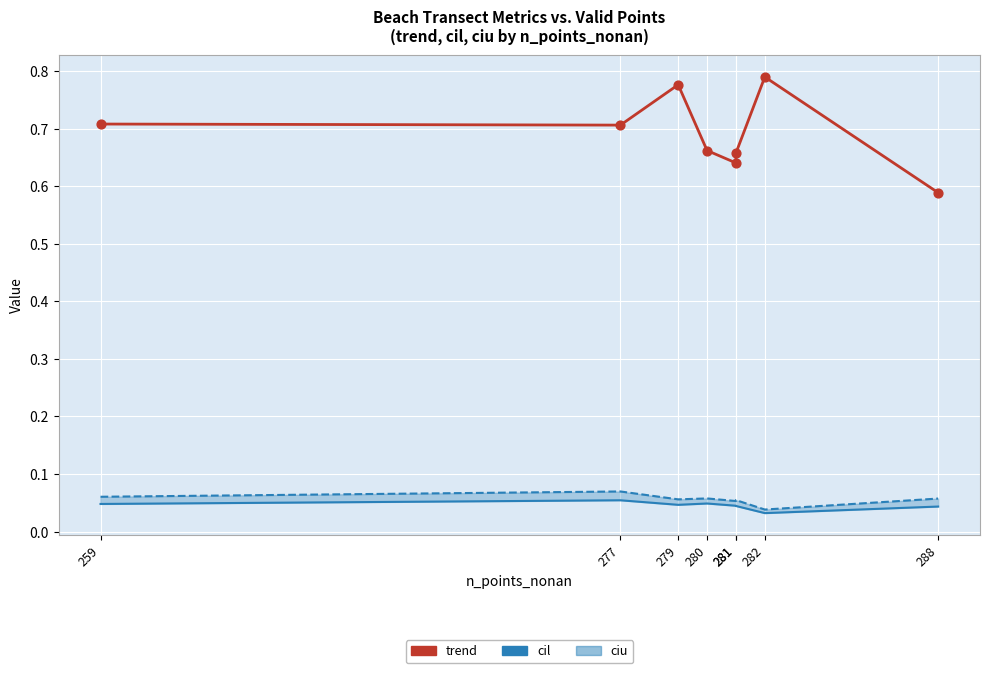

What are all the series names shown in the legend?

cil, ciu, trend